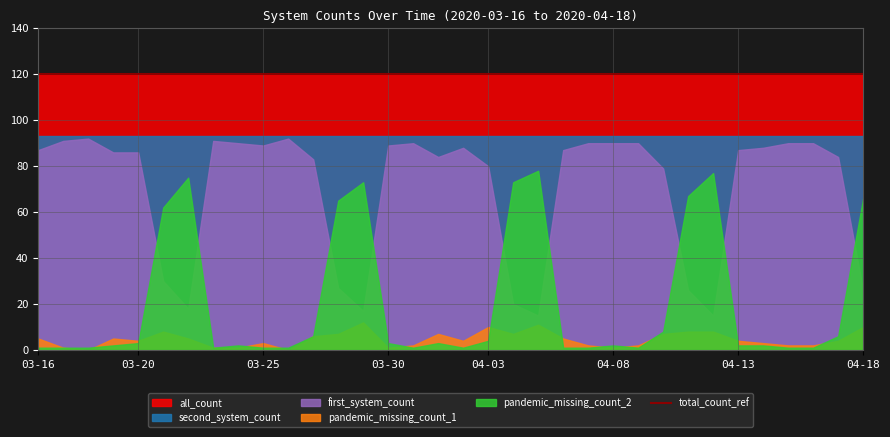

Does the chart display data point markers on the line(s)?

No